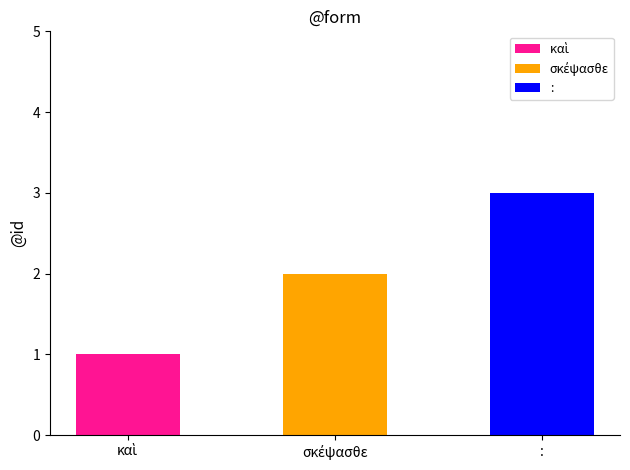

How many bars are there in total?

3